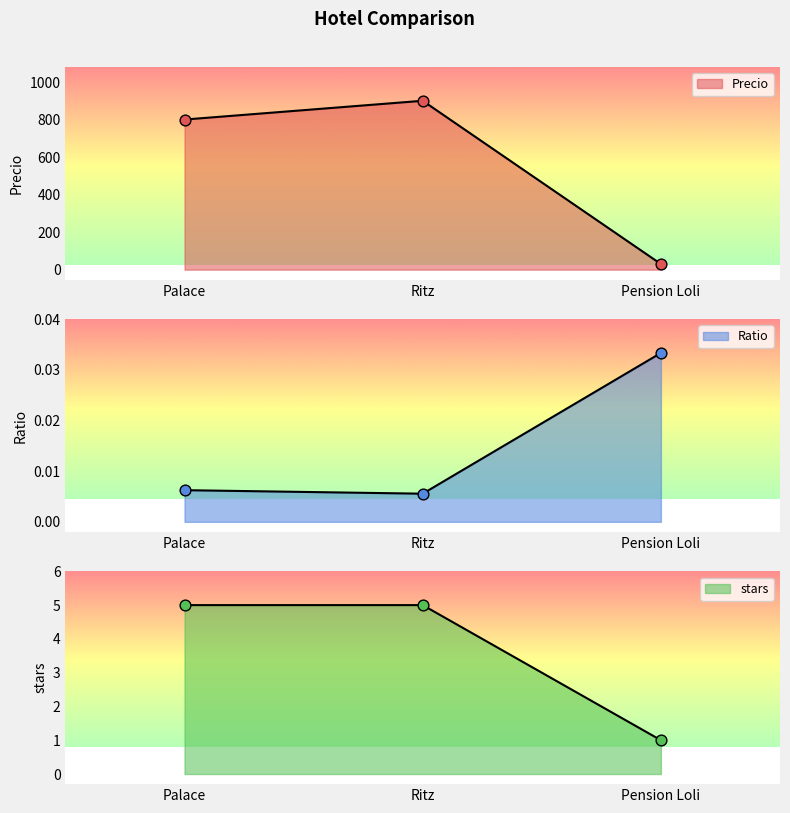

Which series has the largest total across all categories?

Precio